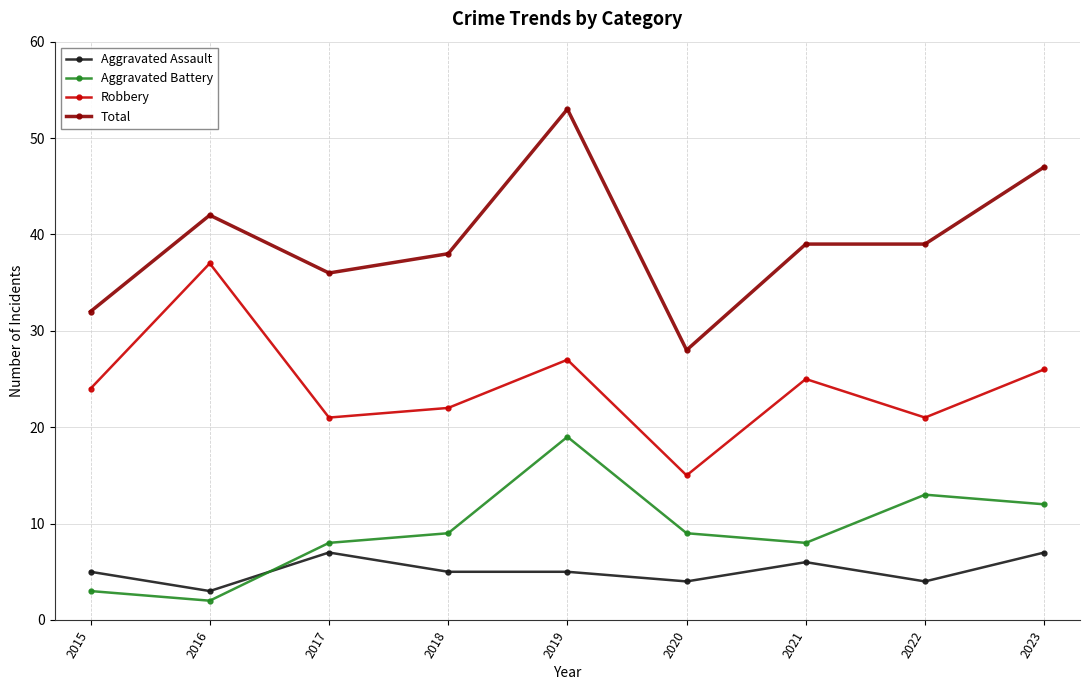

At which label does Total first exceed 39?

2016